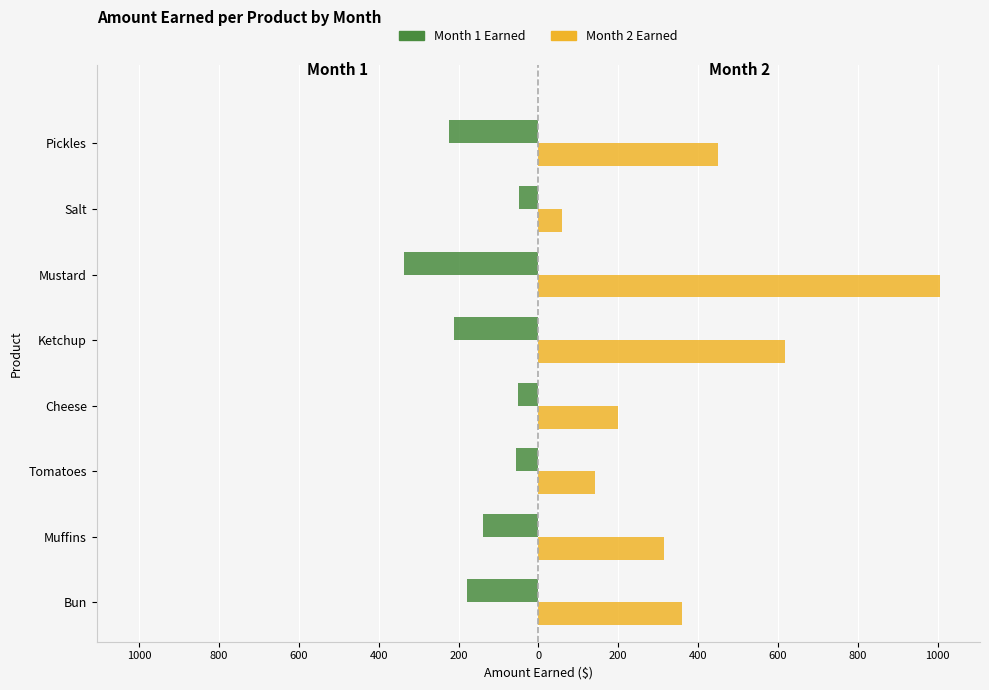

What are all the series names shown in the legend?

Month 1 Earned, Month 2 Earned